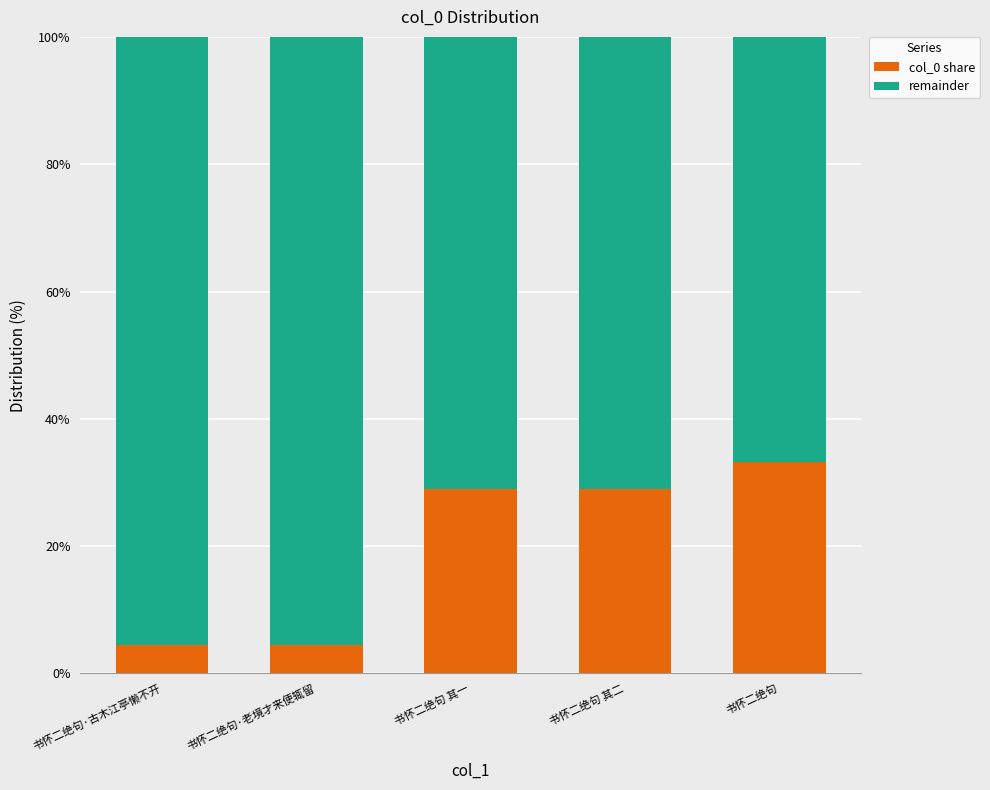

The value of remainder at 书怀二绝句·老境才来便辄留 is 1.0. True or false?

True